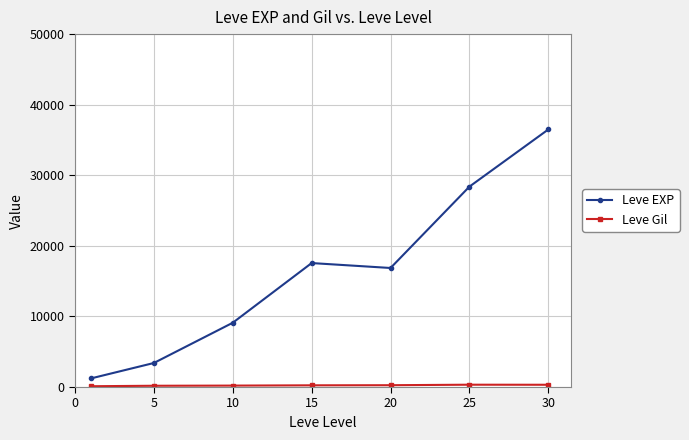

What is the average value of the Leve EXP series?

16148.5